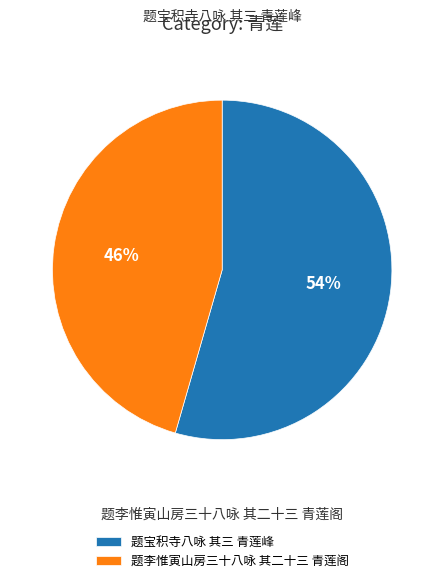

Rank the categories by value from highest to lowest.

题宝积寺八咏 其三 青莲峰, 题李惟寅山房三十八咏 其二十三 青莲阁